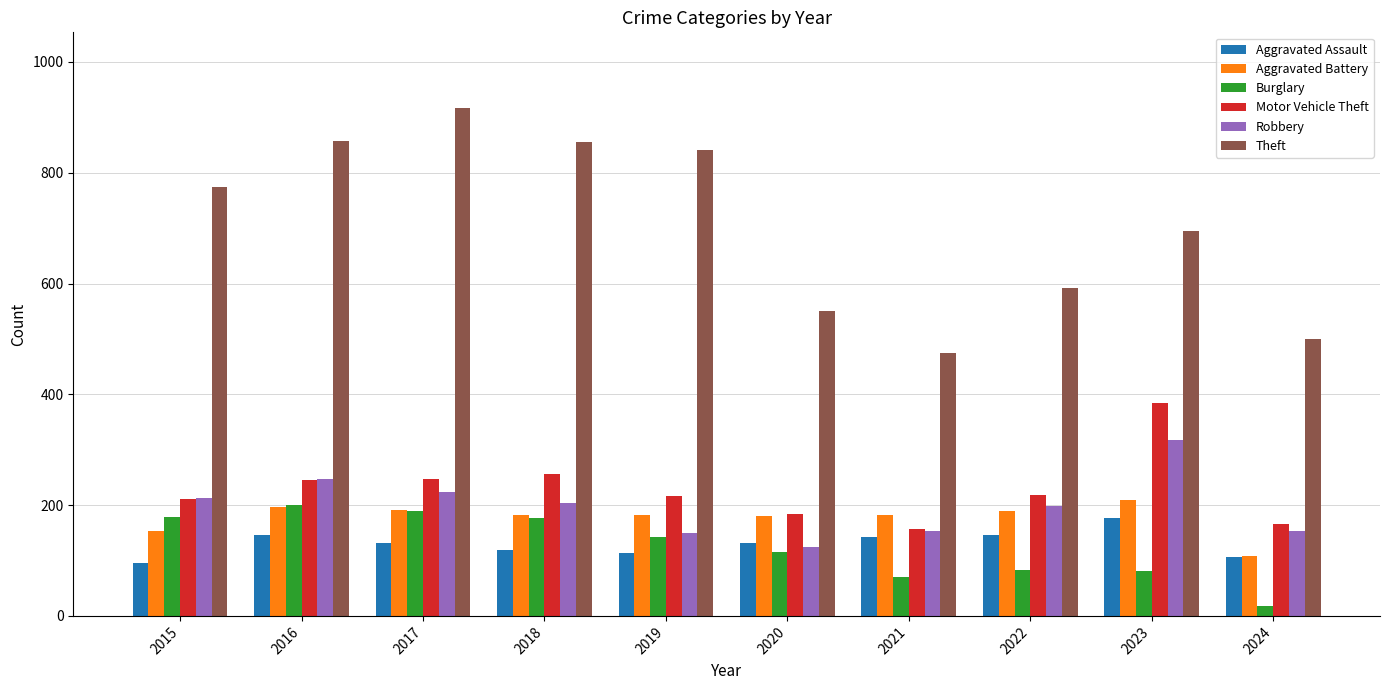

Does the chart contain stacked bars?

No